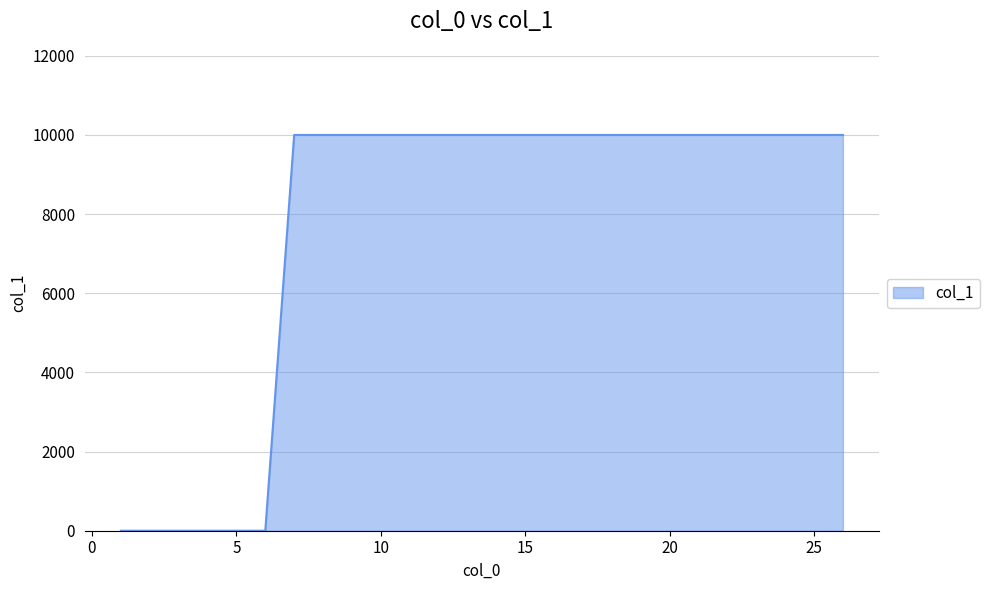

What is the difference between the maximum and minimum values?

10000